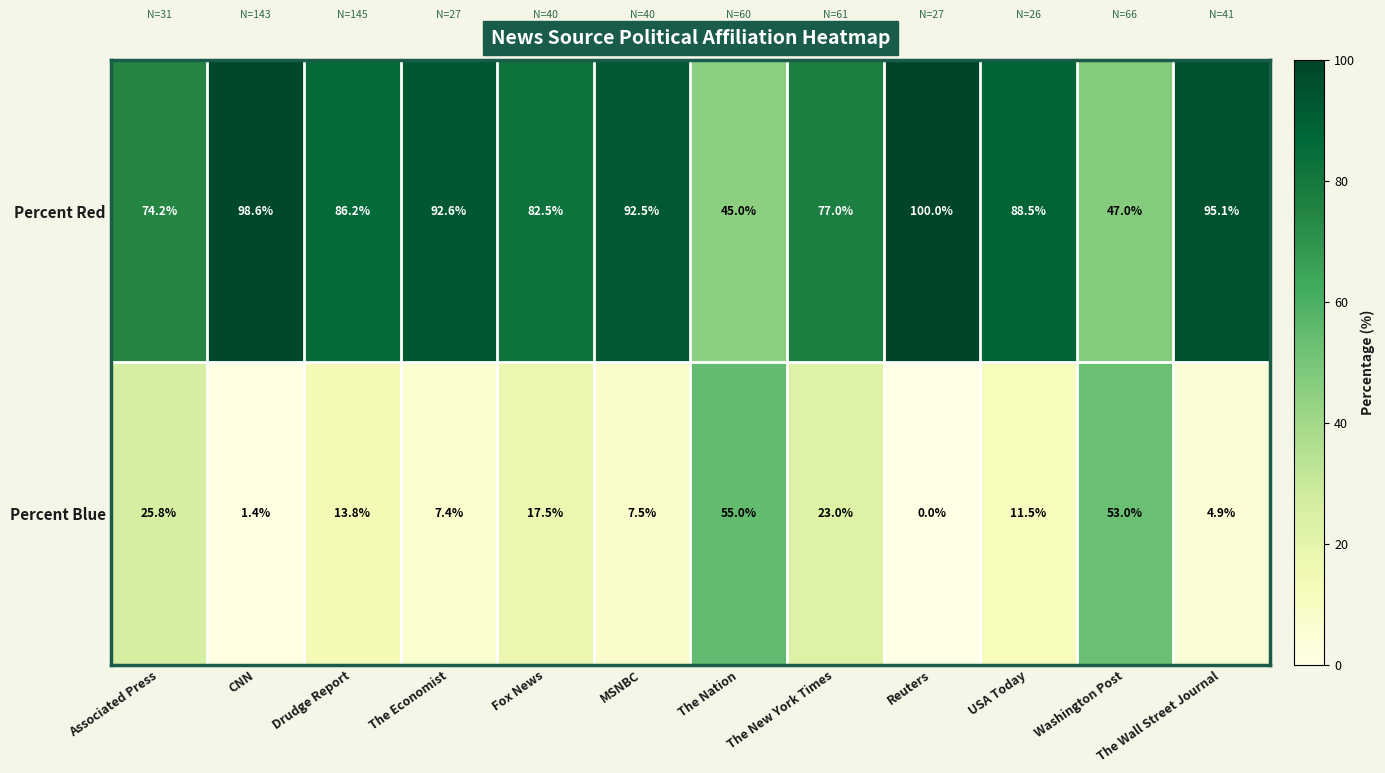

Is it true that Percent Blue equals 17.5 at Fox News?

True